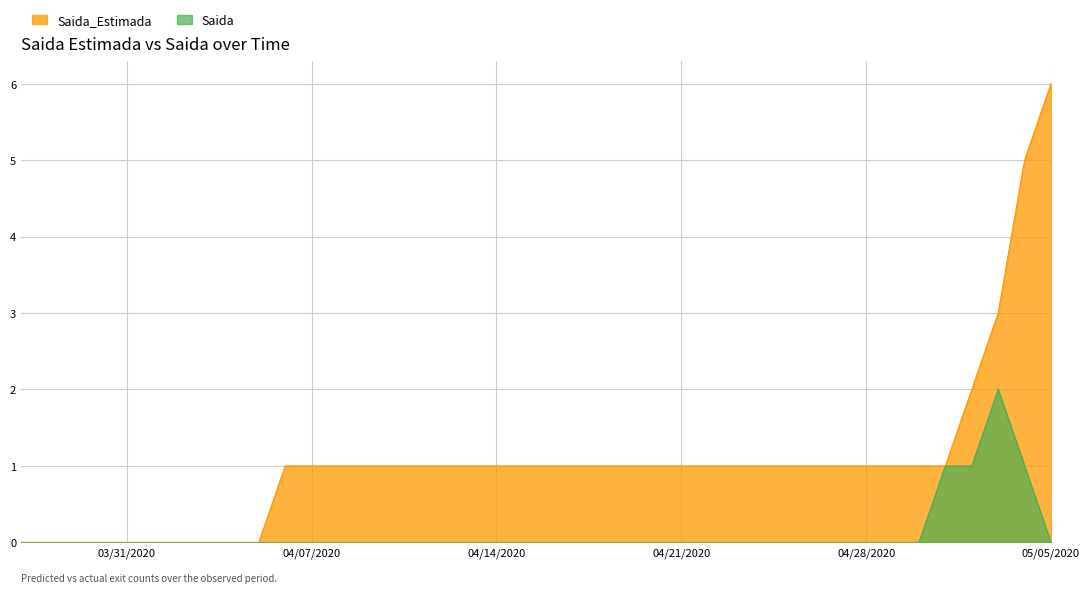

What are all the series names shown in the legend?

Saida_Estimada, Saida